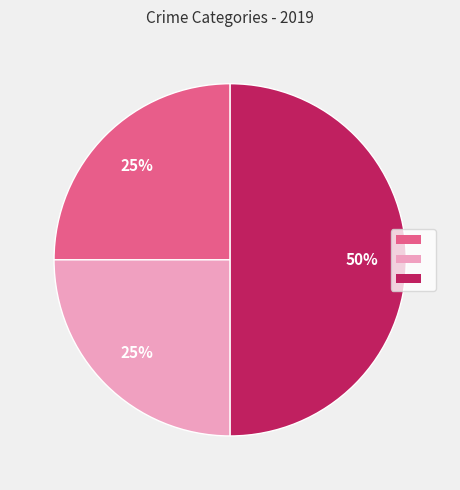

How many slices are in this pie chart?

3